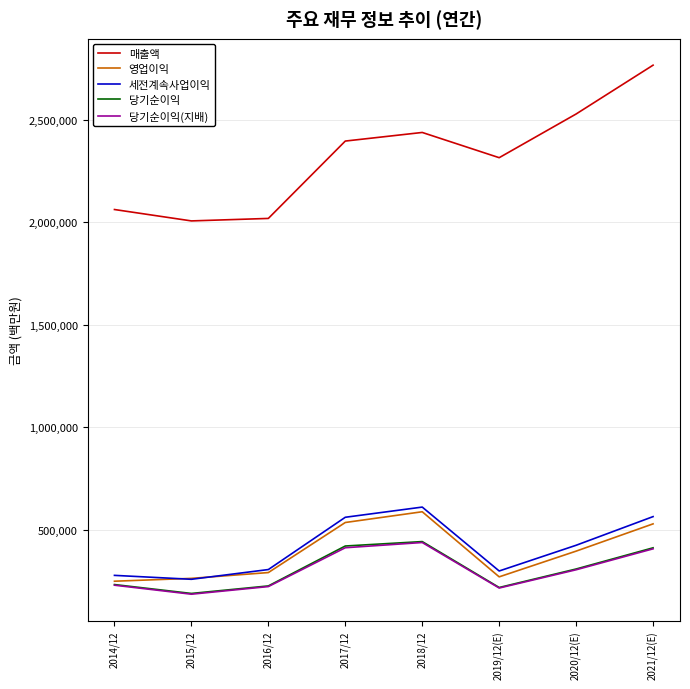

At which label does 영업이익 first exceed 396877?

2017/12